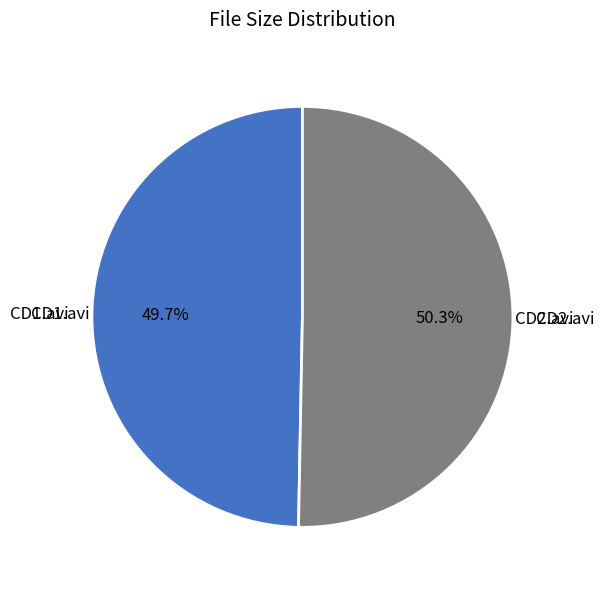

Is it true that CD1.avi is 50% of the pie?

True